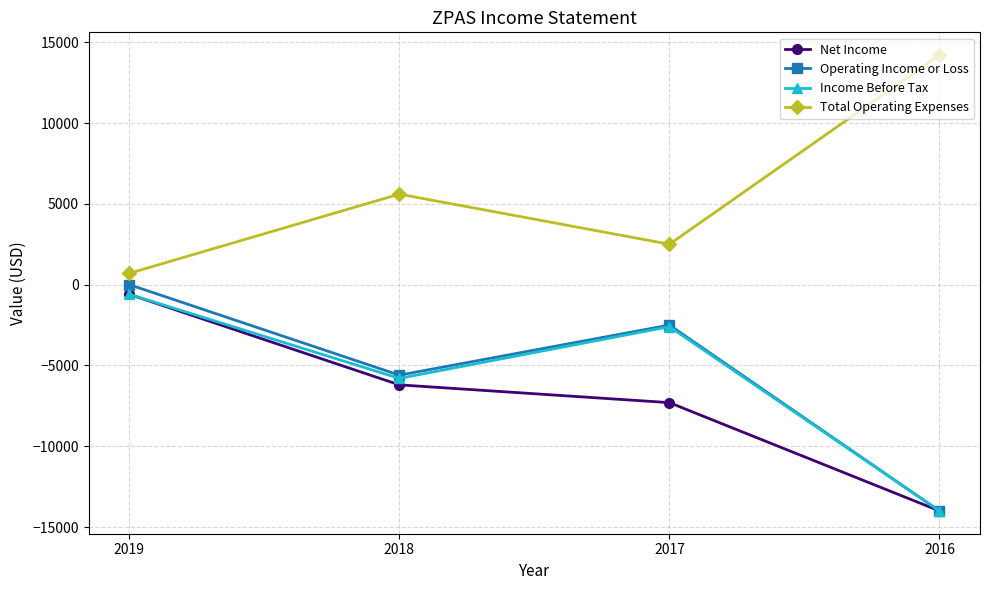

The value of Income Before Tax at 2017 is -2600. True or false?

True